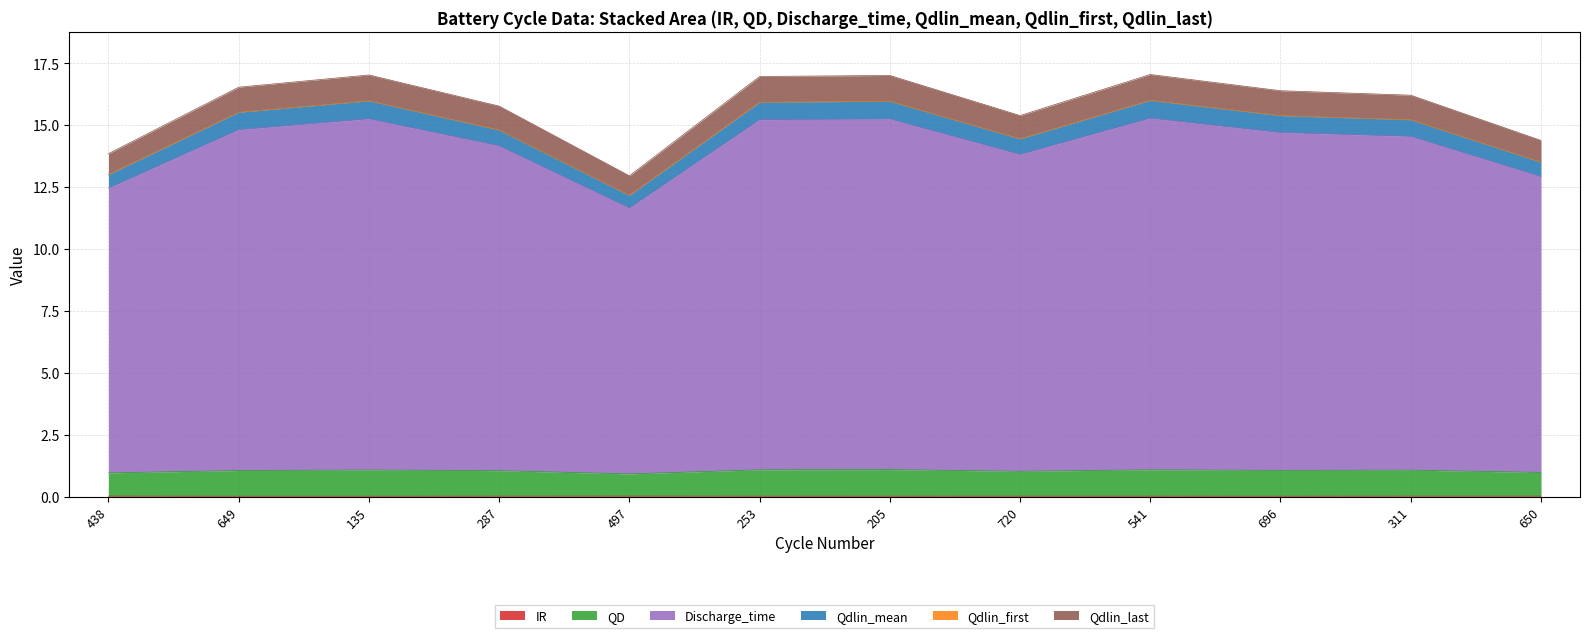

True or false: IR and Qdlin_mean intersect in this chart.

False